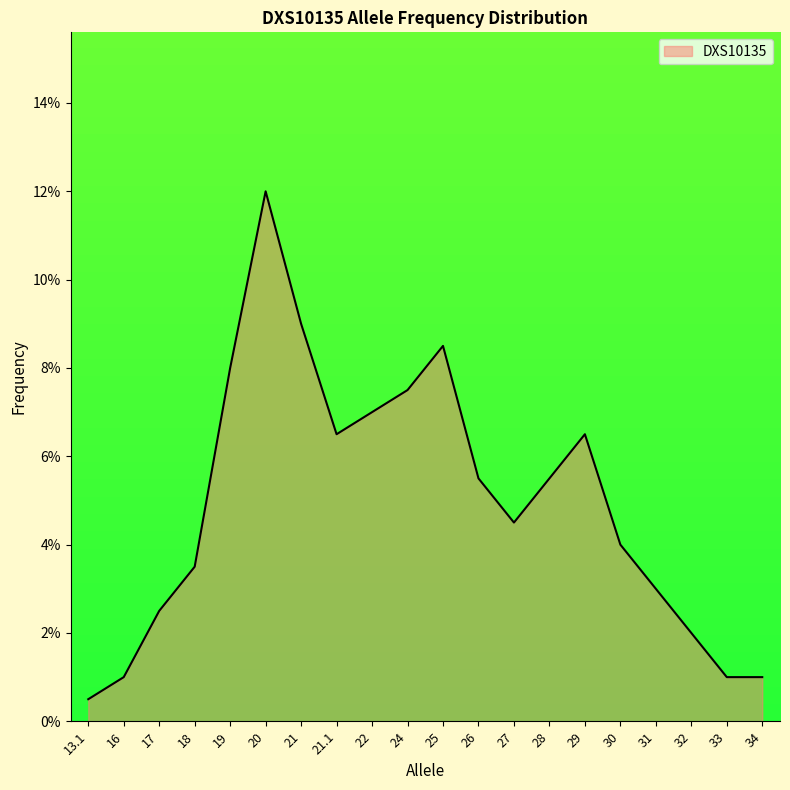

What is the difference between the maximum and minimum values?

0.1